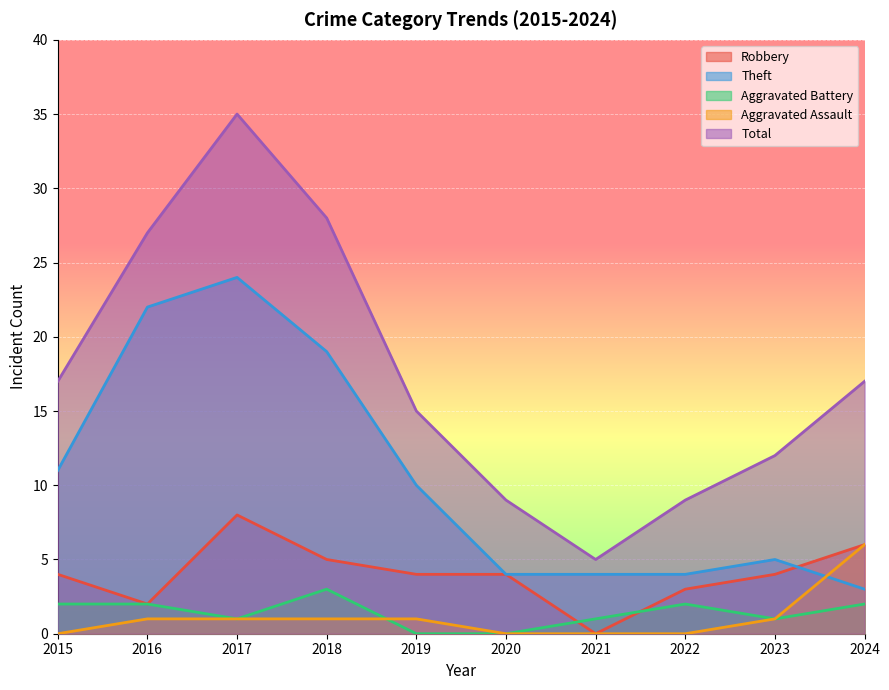

Reading left to right, what are all the values shown in this chart?

Robbery: 4	2	8	5	4	4	0	3	4	6
Theft: 11	22	24	19	10	4	4	4	5	3
Aggravated Battery: 2	2	1	3	0	0	1	2	1	2
Aggravated Assault: 0	1	1	1	1	0	0	0	1	6
Total: 17	27	35	28	15	9	5	9	12	17